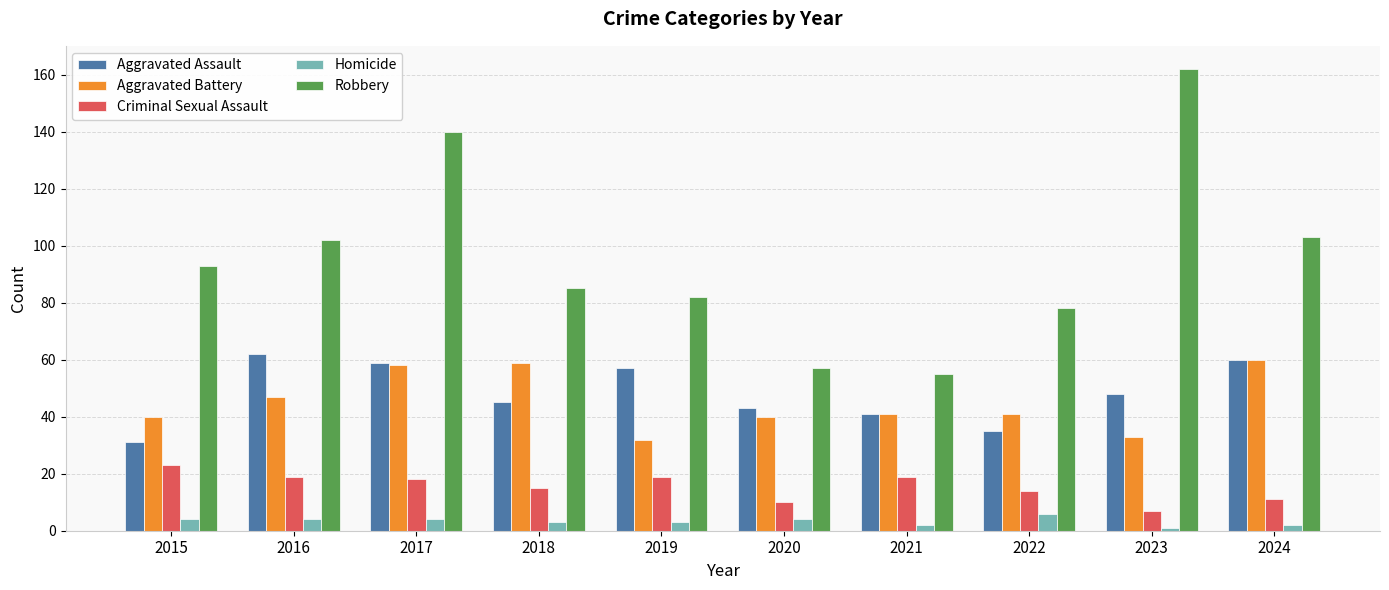

What is the total value across all series at 2020?

154